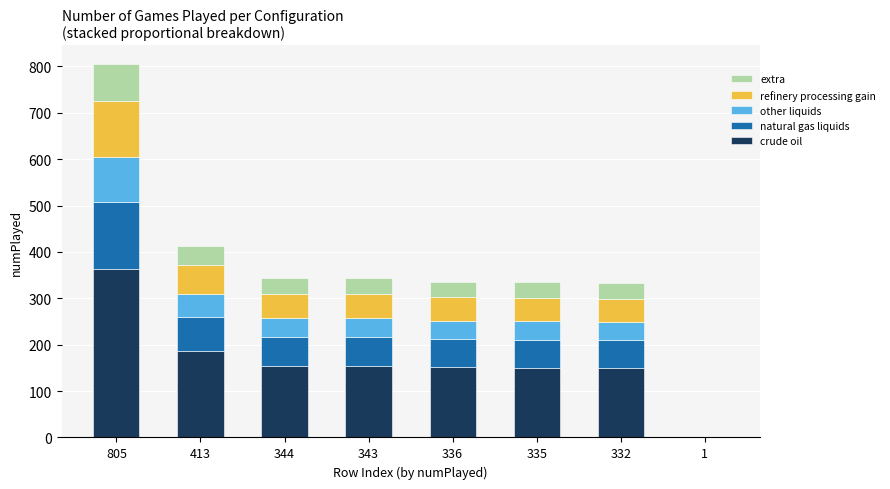

The value of crude oil at 343 is 154.3. True or false?

True